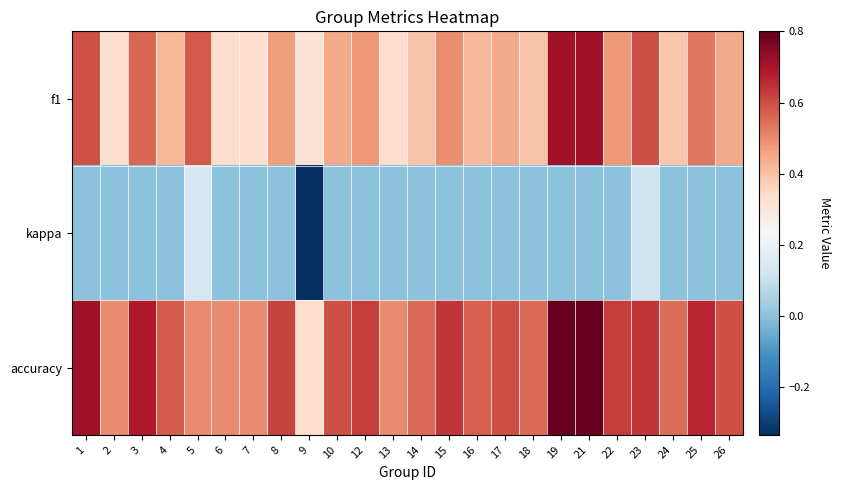

List the series in order of their peak value, highest first.

accuracy, f1, kappa